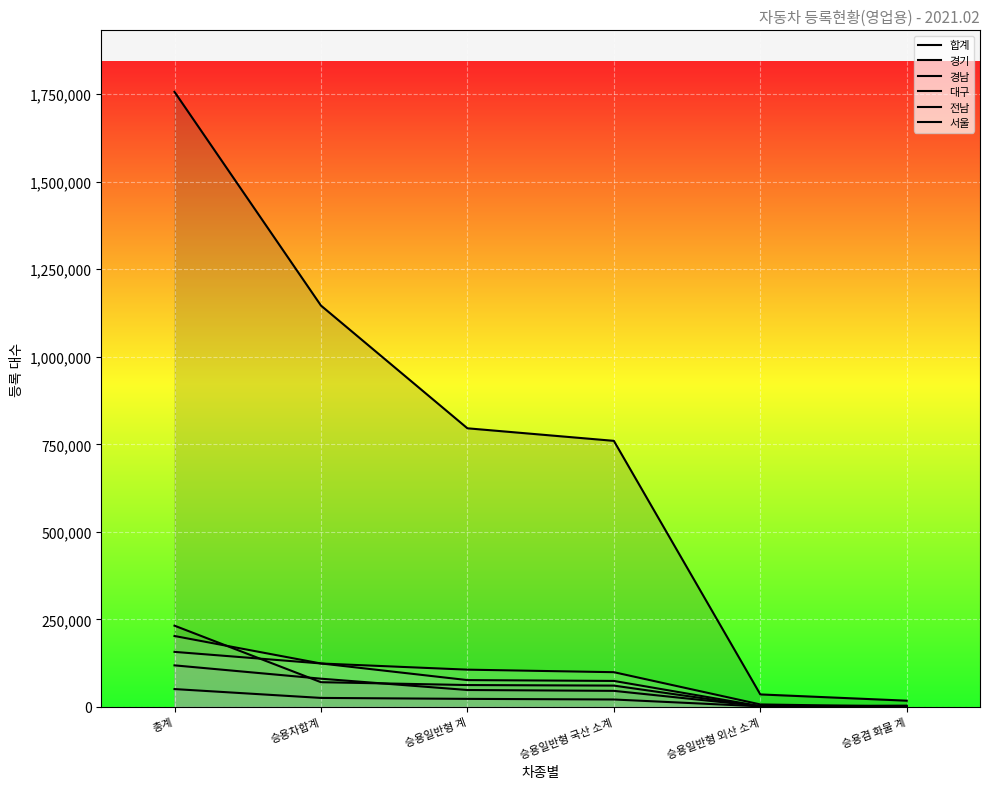

True or false: 전남 has more than 0 interior local peaks.

False